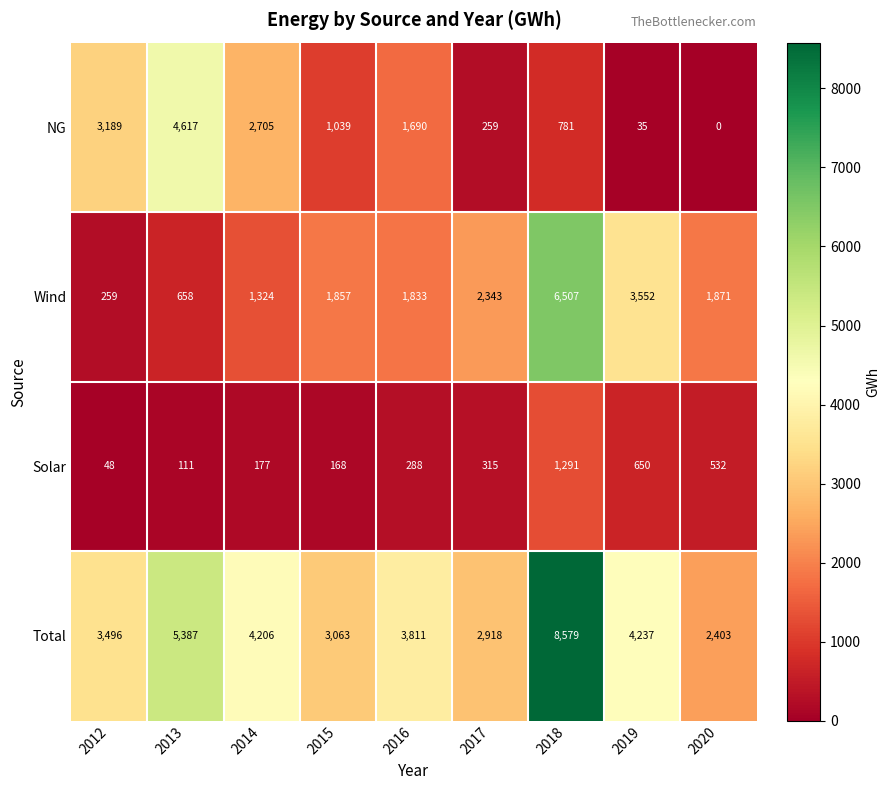

Which label corresponds to the largest value in the chart?

2018